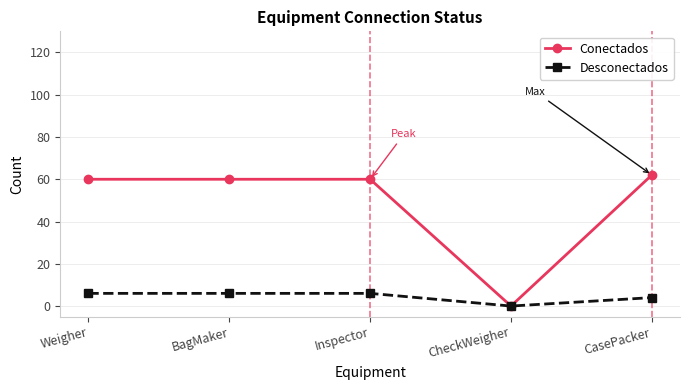

What are all the series names shown in the legend?

Conectados, Desconectados